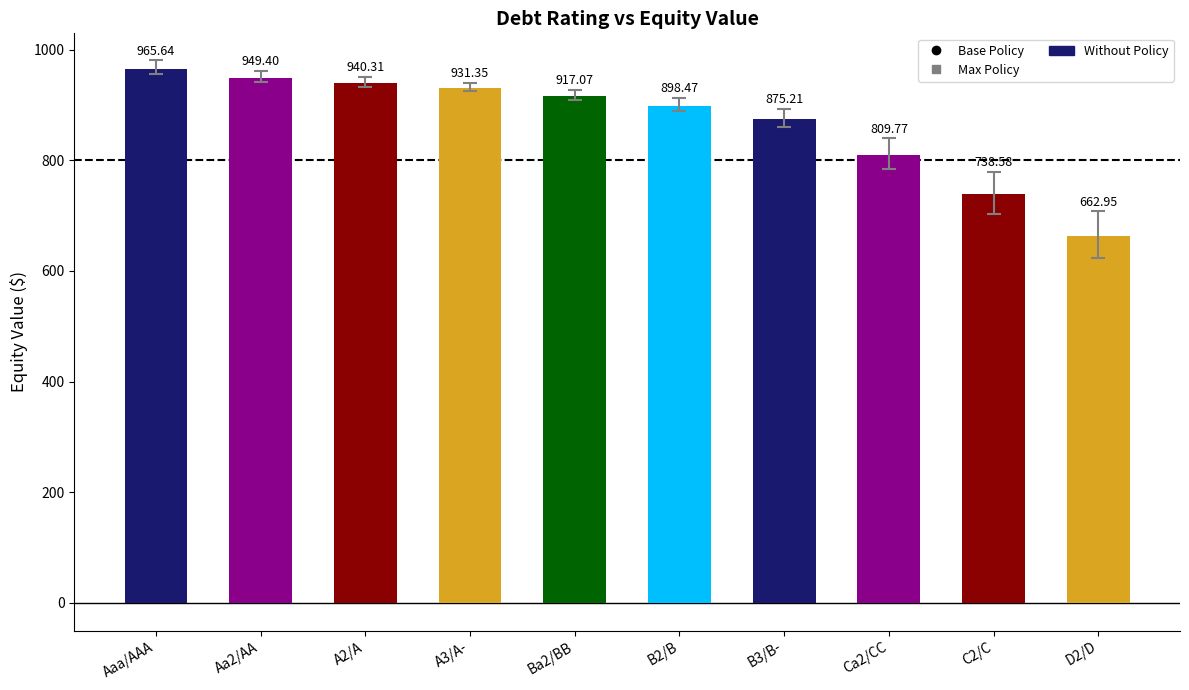

Count the number of categories in the chart.

10